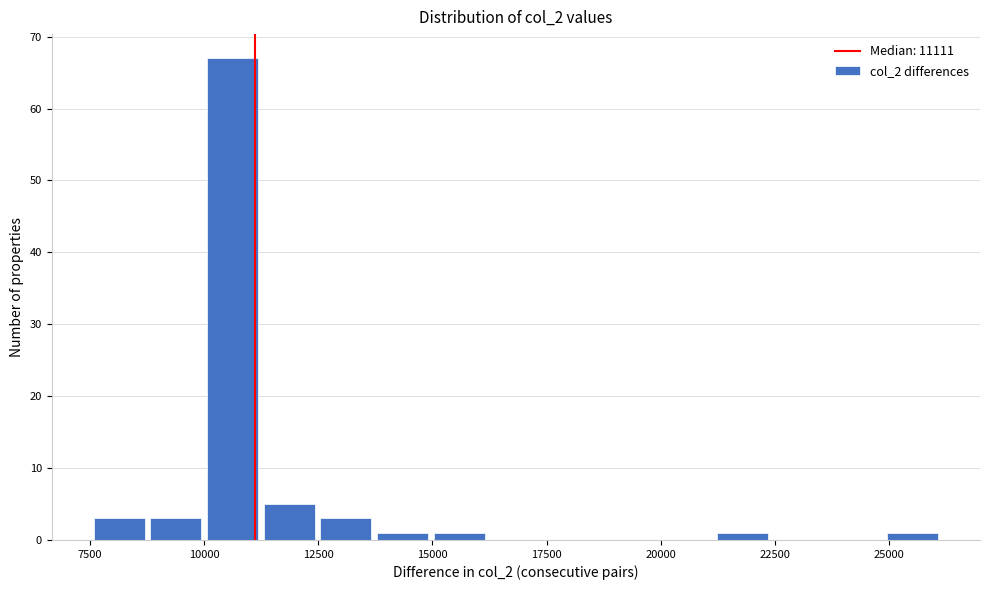

Read against the x-axis, roughly where is the centre of the tallest bar?

10500